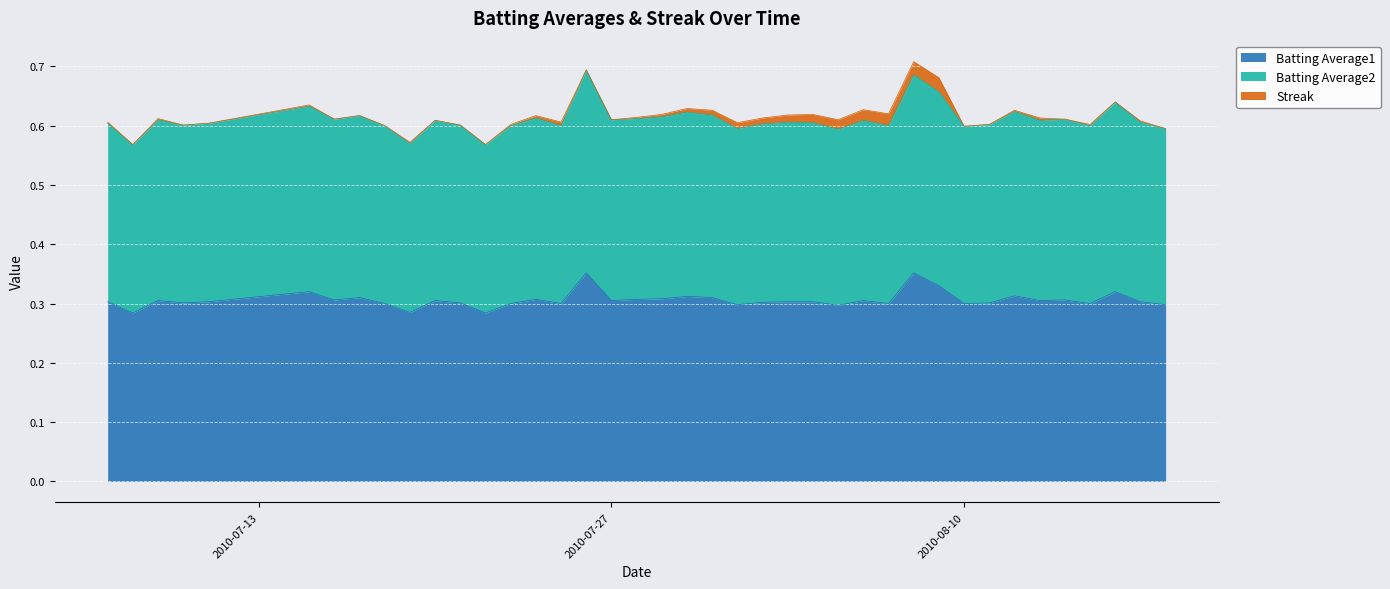

Does the chart display data point markers on the line(s)?

No